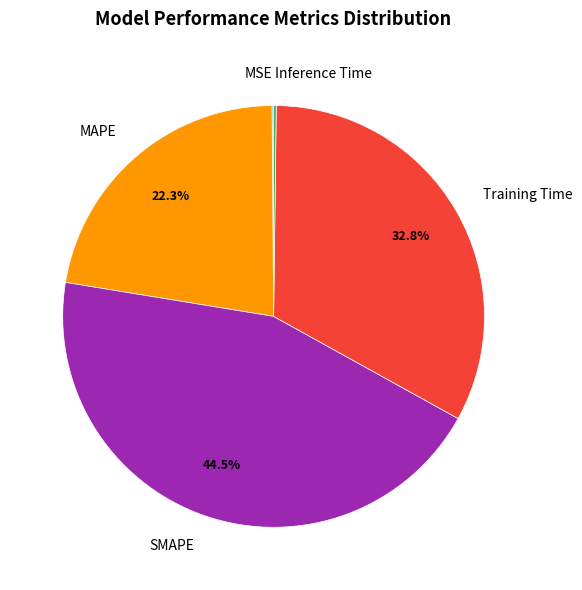

Which slice is the largest?

SMAPE